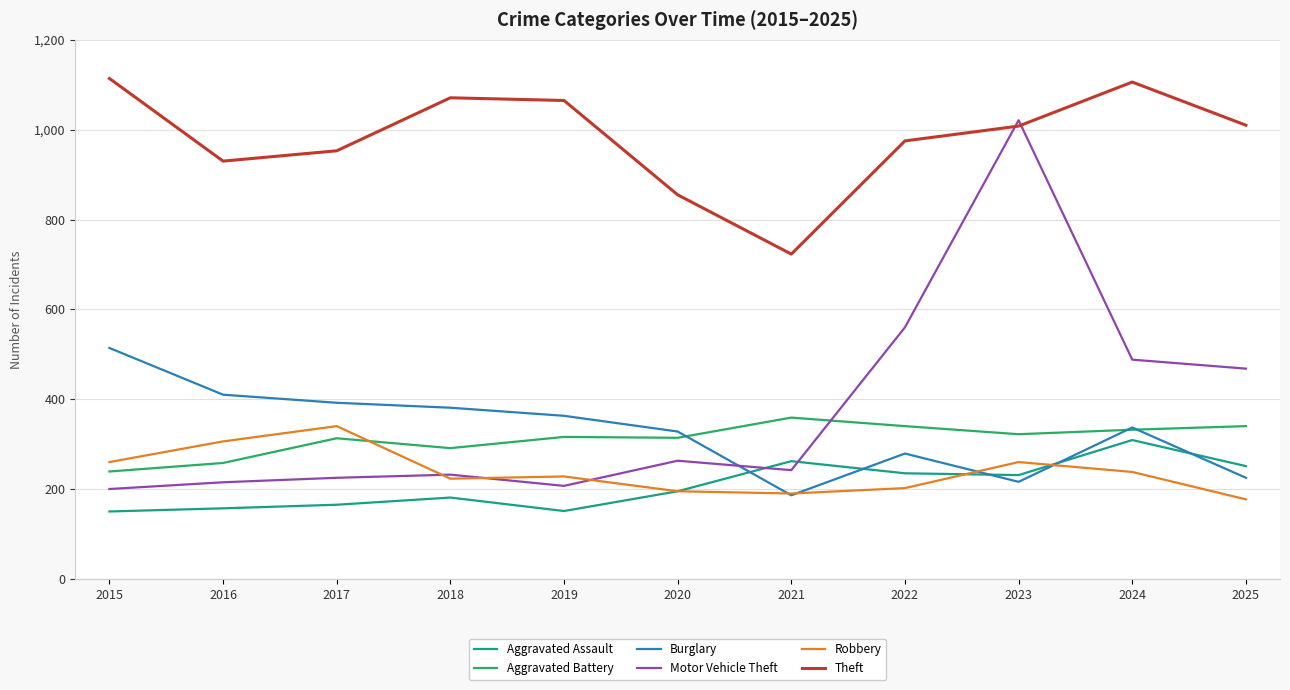

The Theft series shows 362 at 2025. True or false?

False